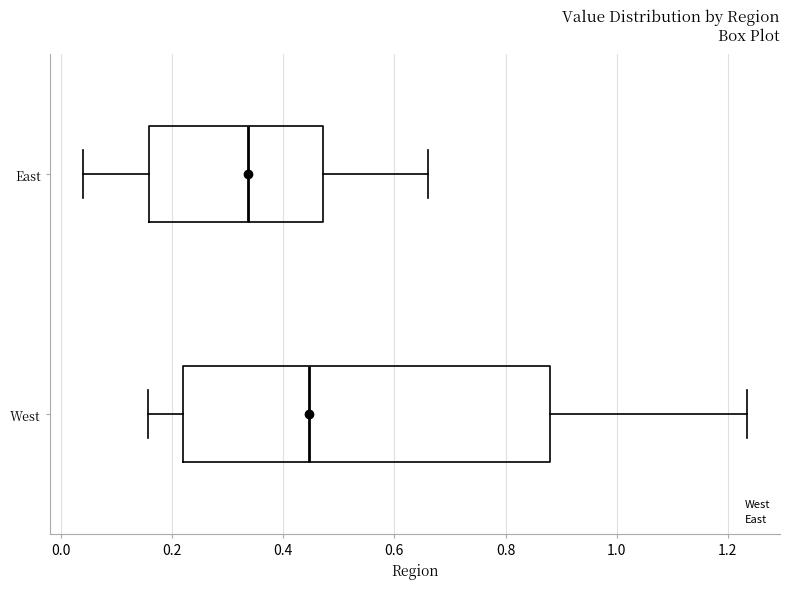

Reading bottom to top, transcribe this box plot: for each box, give where its median line is, the range the box spans, and where its two whiskers end, as read against the x-axis. The values are not printed on the chart, so give them approximately, as read against the axis.

West: median 0.44, box 0.22 to 0.88, whiskers 0.16 to 1.24
East: median 0.34, box 0.16 to 0.48, whiskers 0.04 to 0.66